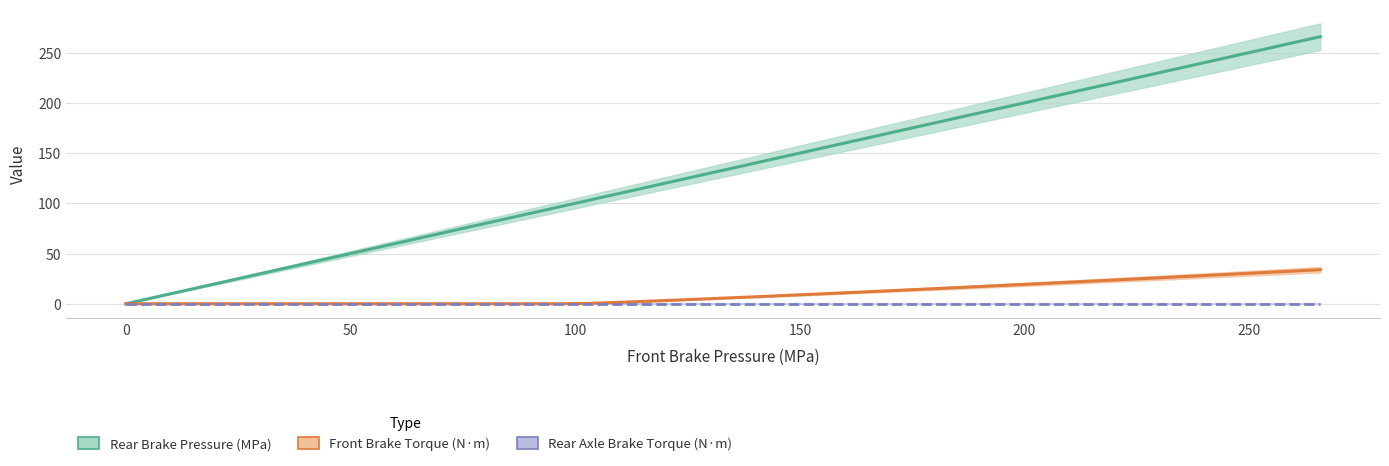

Rank the series by their maximum value, from lowest to highest.

Rear Axle Brake Torque (N·m), Front Brake Torque (N·m), Rear Brake Pressure (MPa)